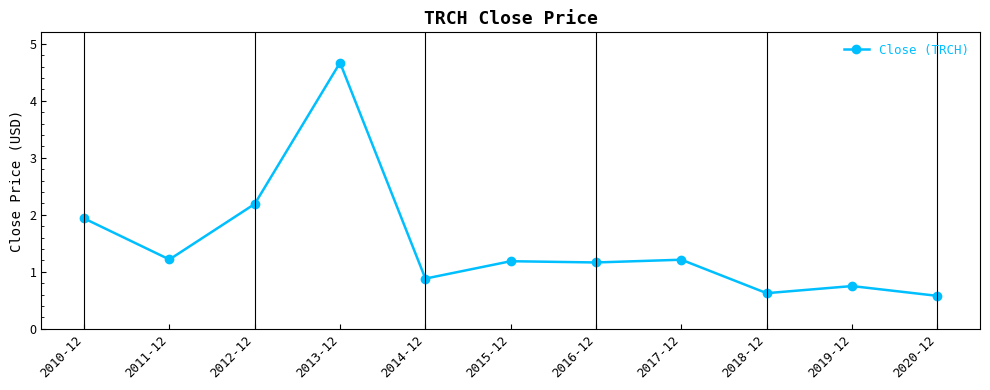

True or false: the data has more than 2 interior local peaks.

True